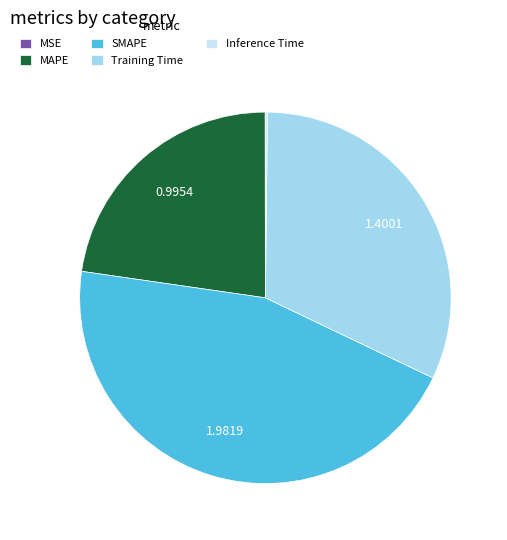

Is there any slice that represents more than half of the pie?

No